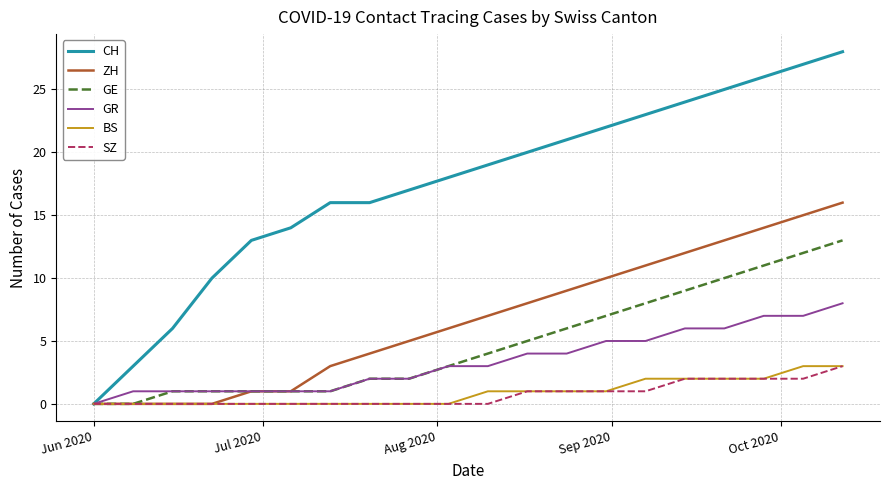

Reading left to right, transcribe all the data shown in this chart.

CH: 0	3	6	10	13	14	16	16	17	18	19	20	21	22	23	24	25	26	27	28
ZH: 0	0	0	0	1	1	3	4	5	6	7	8	9	10	11	12	13	14	15	16
GE: 0	0	1	1	1	1	1	2	2	3	4	5	6	7	8	9	10	11	12	13
GR: 0	1	1	1	1	1	1	2	2	3	3	4	4	5	5	6	6	7	7	8
BS: 0	0	0	0	0	0	0	0	0	0	1	1	1	1	2	2	2	2	3	3
SZ: 0	0	0	0	0	0	0	0	0	0	0	1	1	1	1	2	2	2	2	3